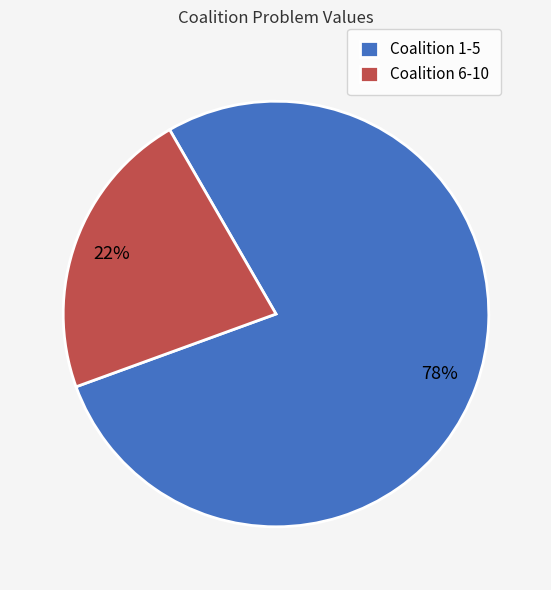

Combined, do Coalition 6-10 and Coalition 1-5 account for over 50%?

Yes